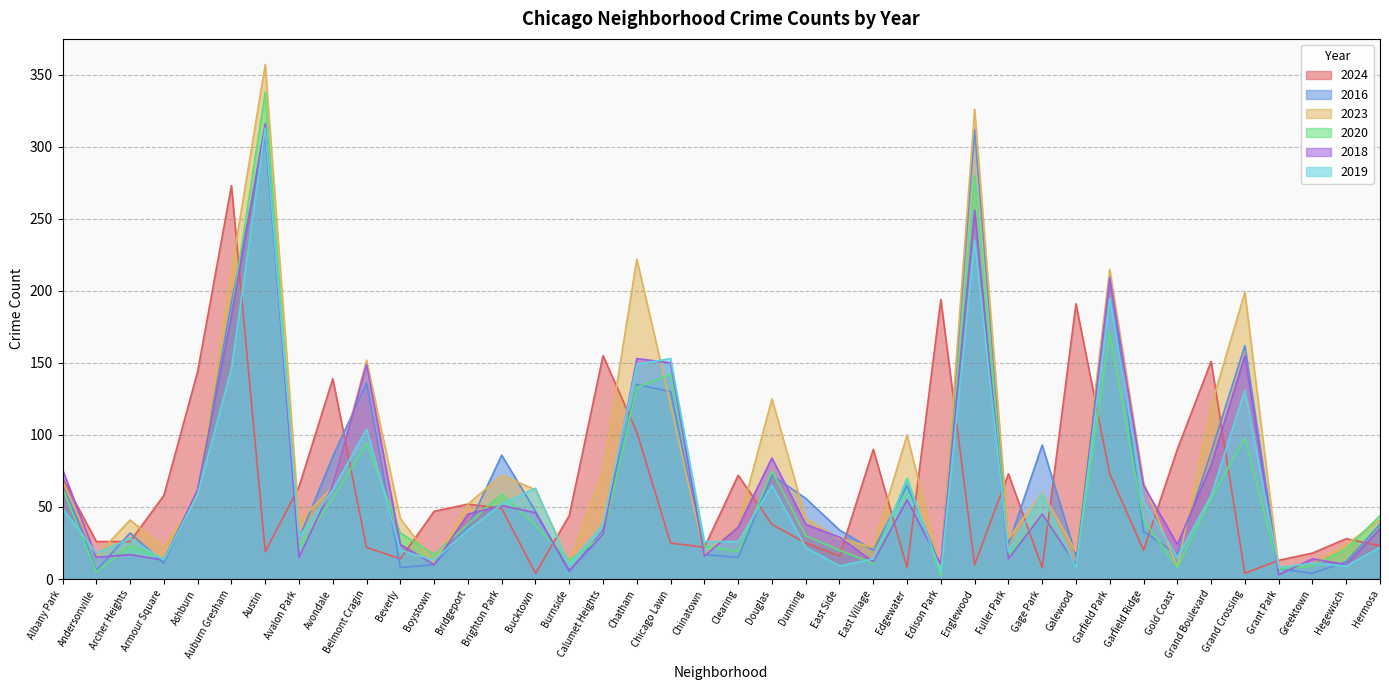

Where does the 2019 series first go above 34?

Albany Park